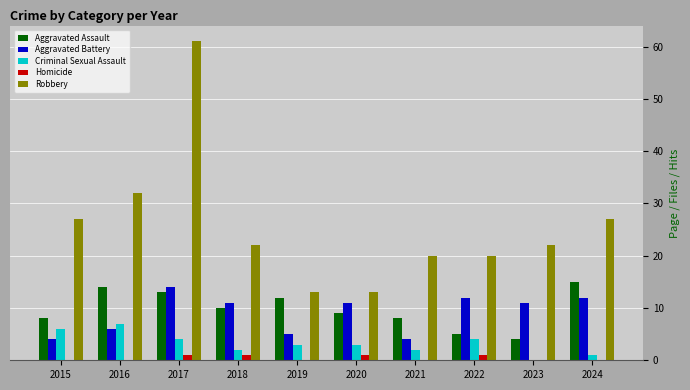

What is the greatest value displayed?

61